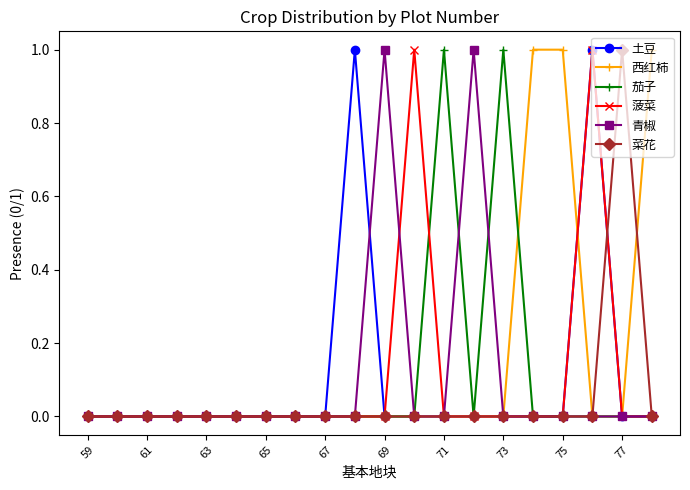

True or false: 茄子 has more than 0 interior local peaks.

True